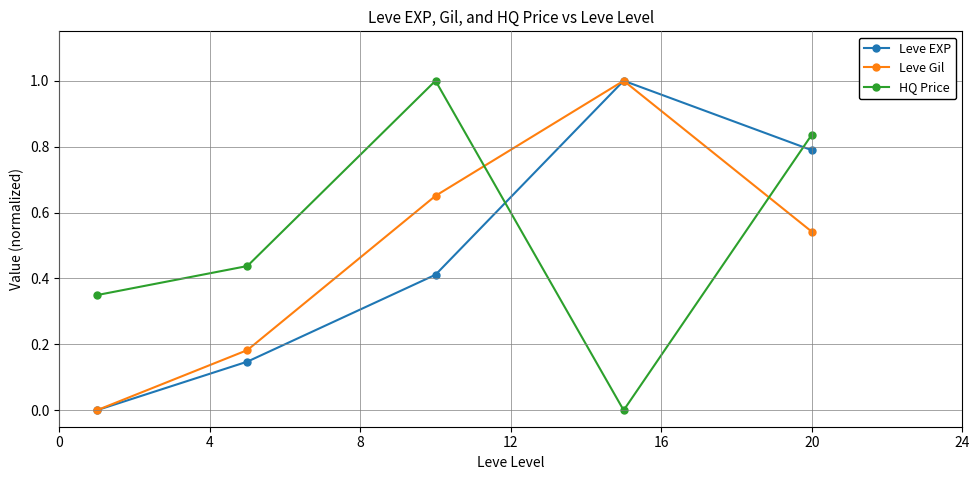

True or false: Leve EXP has more than 0 points higher than both neighbors.

True